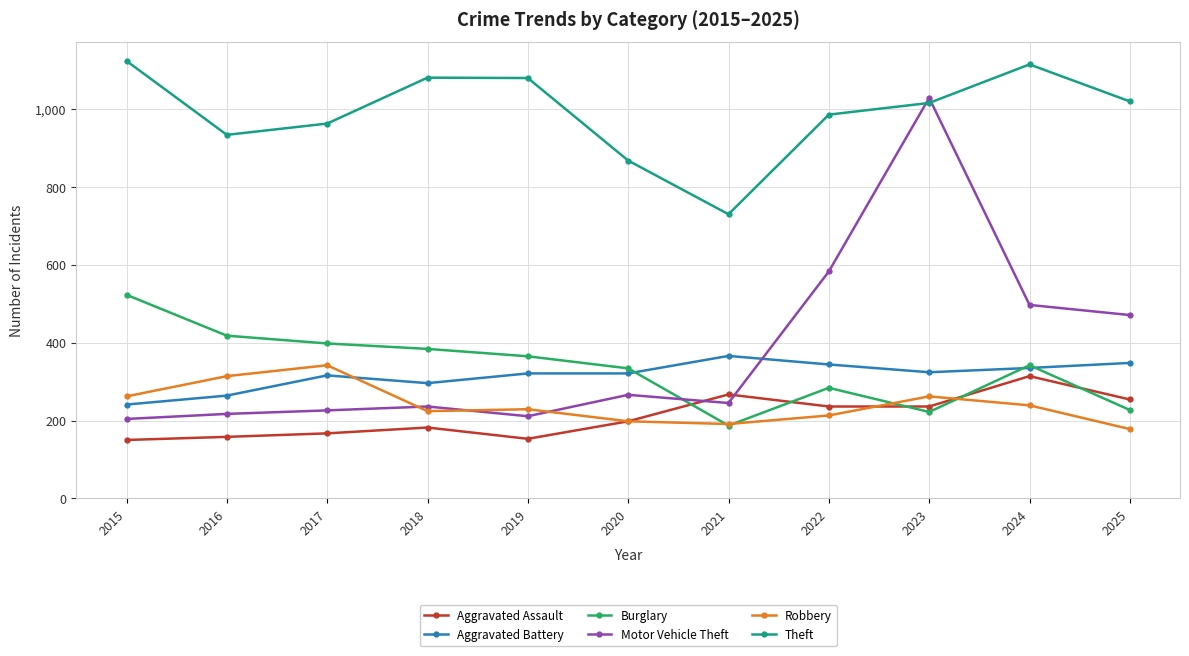

True or false: Robbery and Burglary intersect in this chart.

True